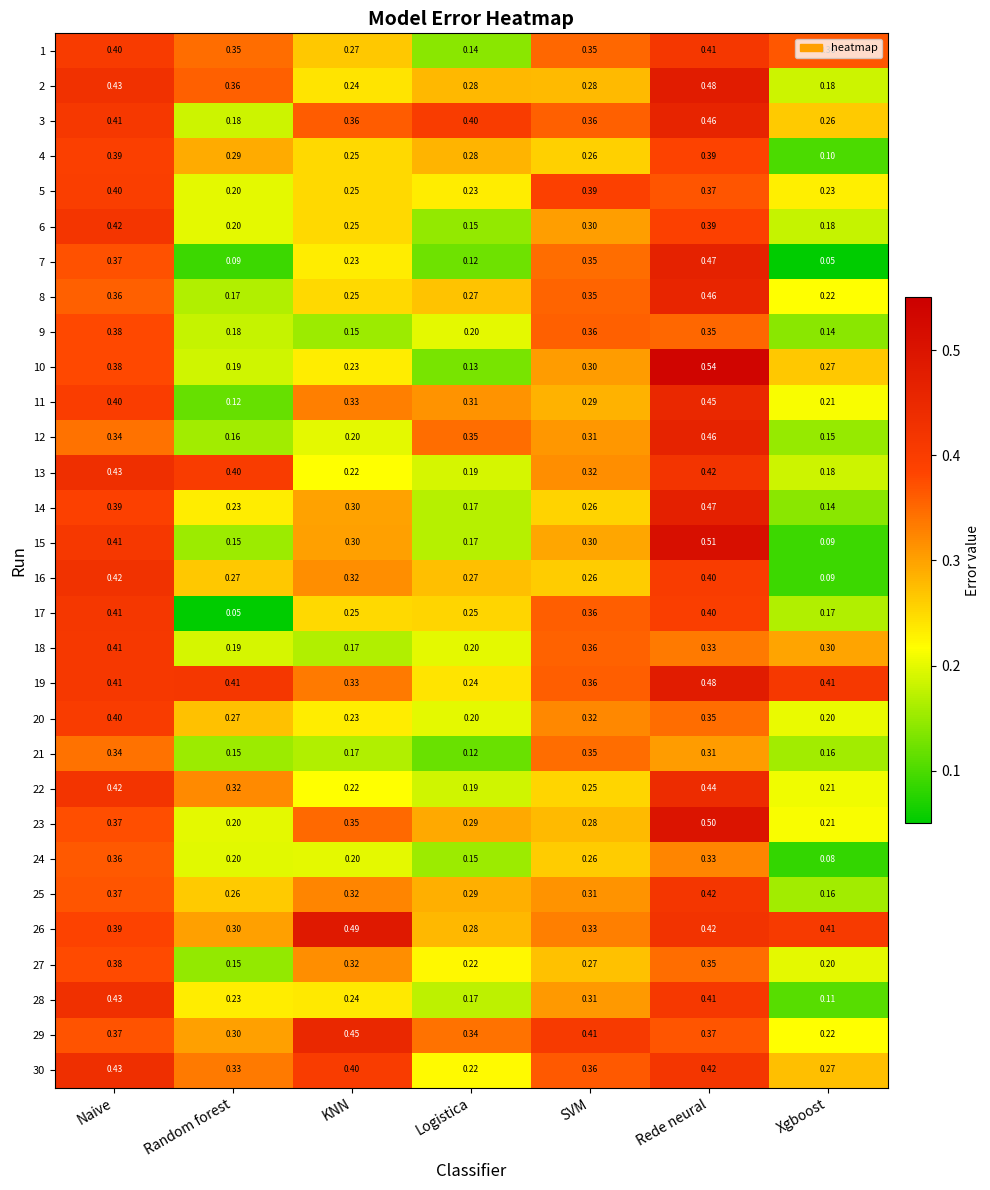

How many data points does each series have?

7